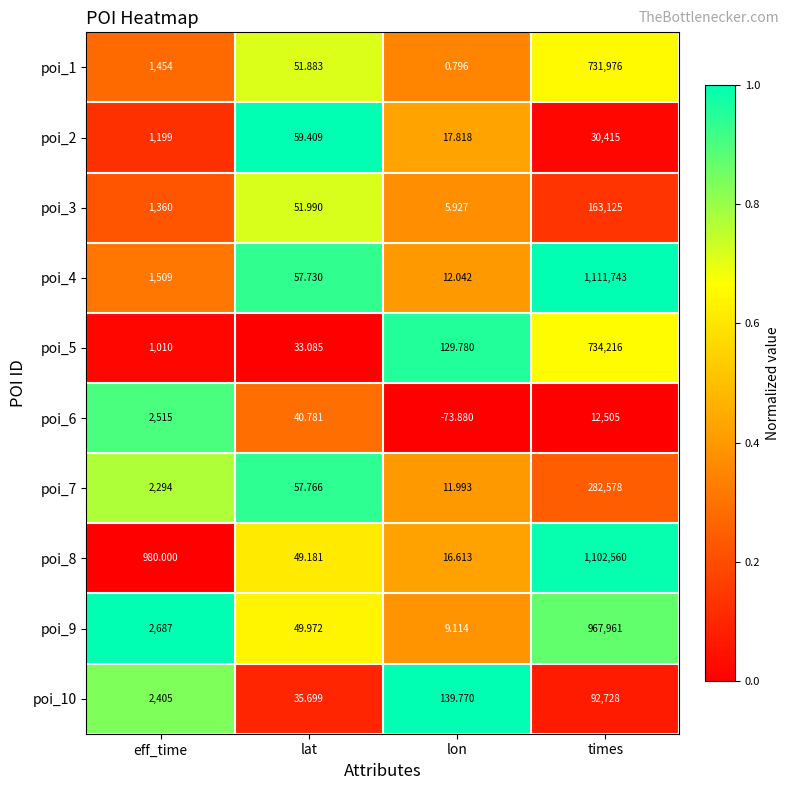

Which series has the widest spread of values?

poi_4